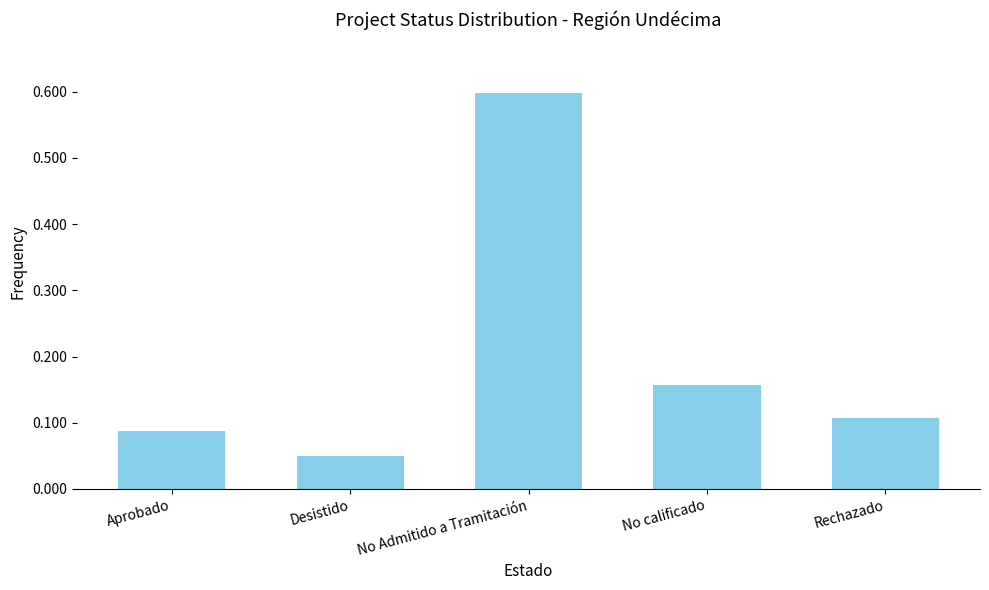

Which has a higher value, Aprobado or Desistido?

Aprobado